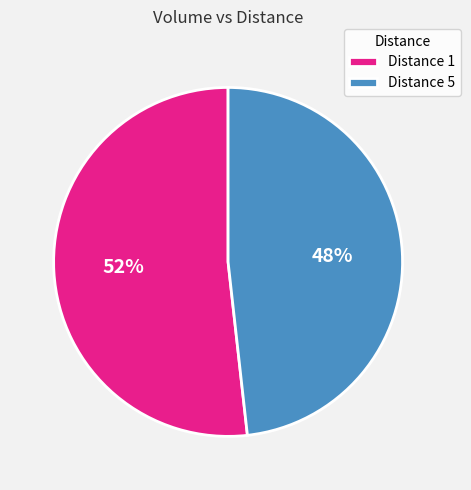

Between Distance 5 and Distance 1, which is larger?

Distance 1